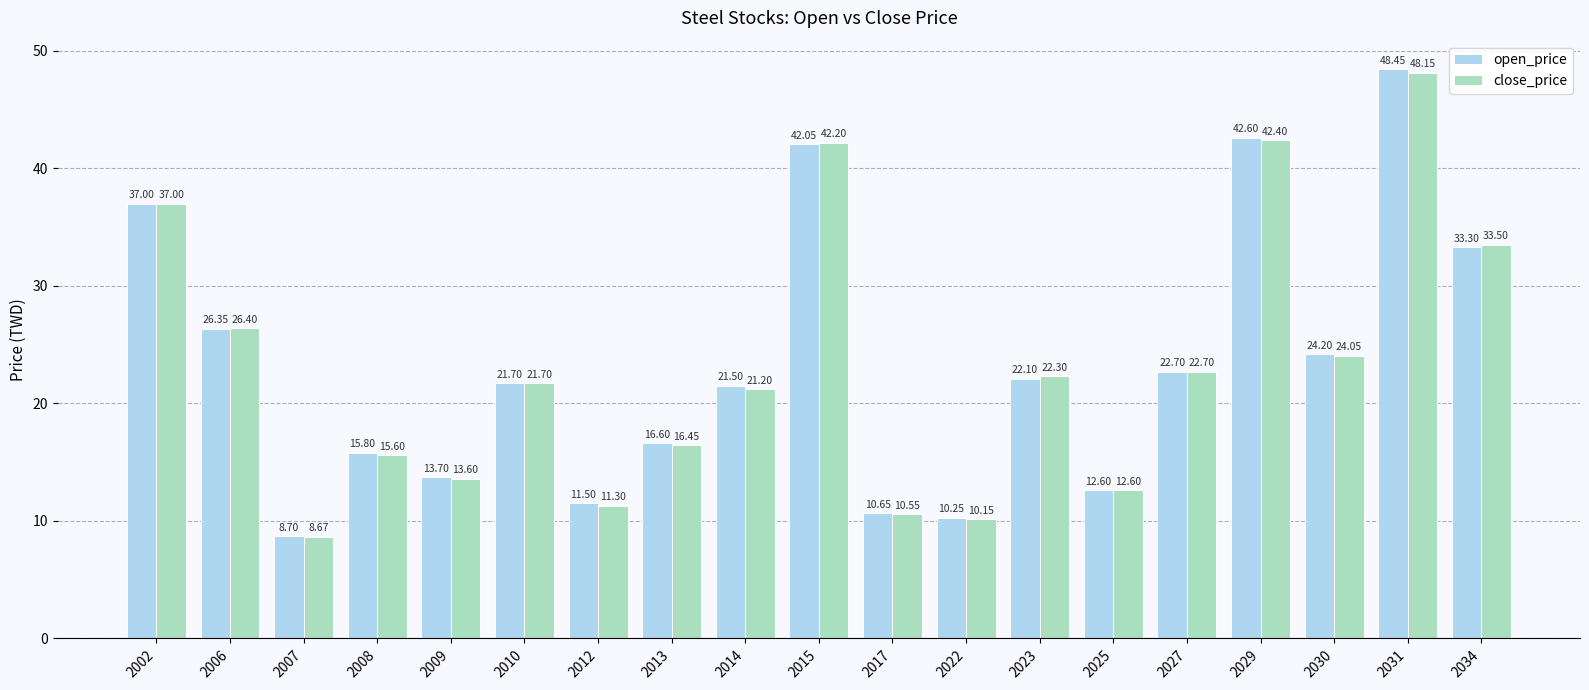

What is the spread (max minus min) of values at 2022?

0.1